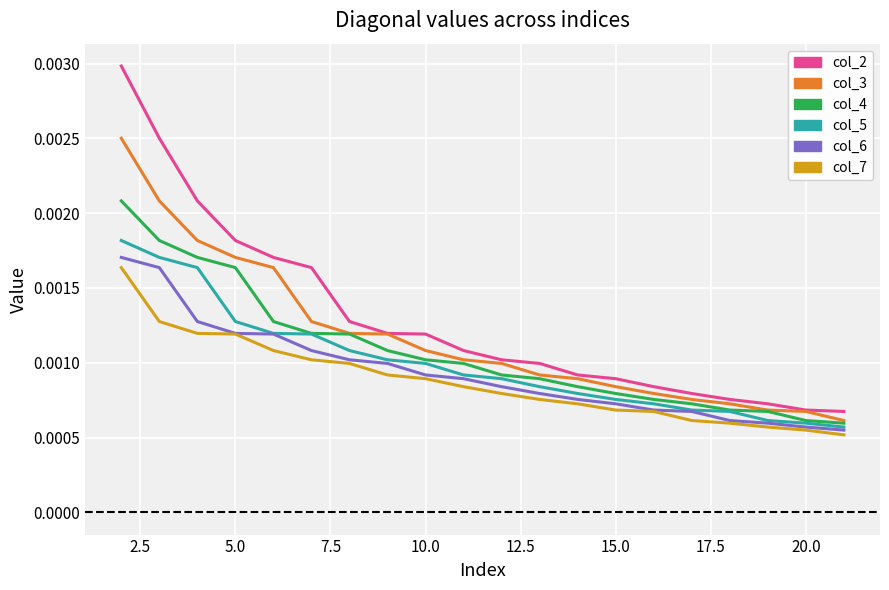

Which series has the widest spread of values?

col_2